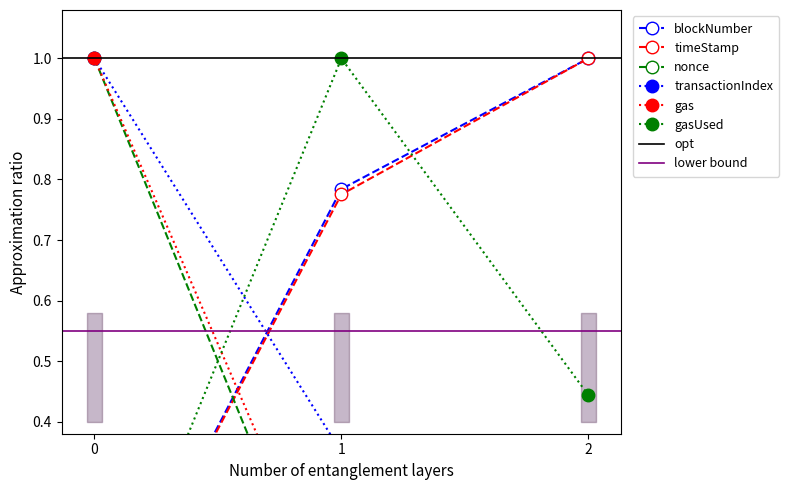

Count the number of categories in the chart.

3